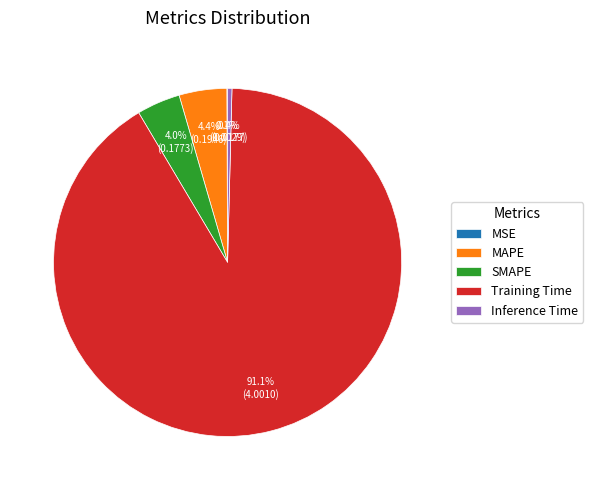

What is the largest slice in the pie chart?

Training Time